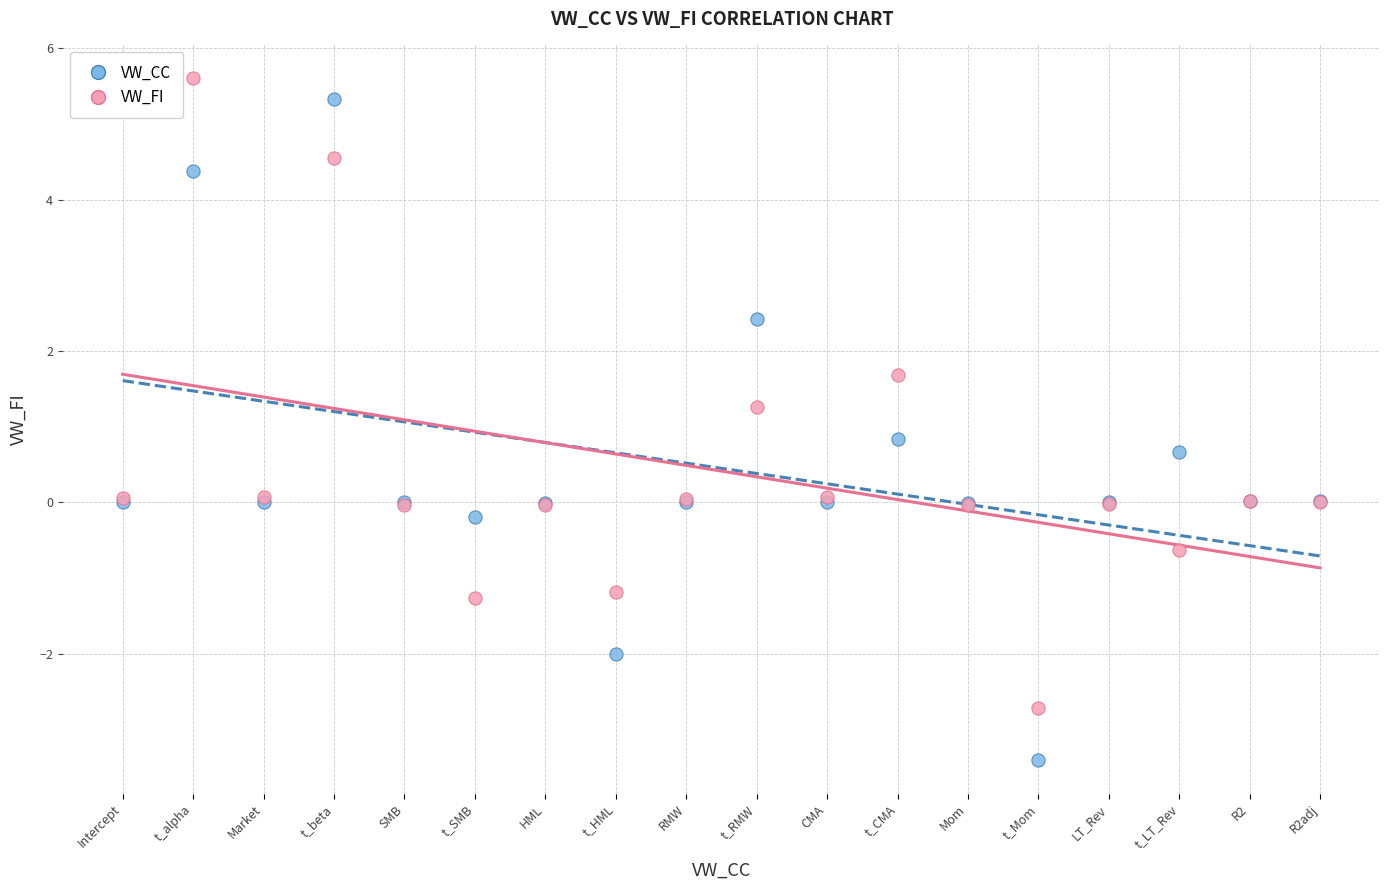

Which series reaches the minimum Y coordinate?

VW_CC